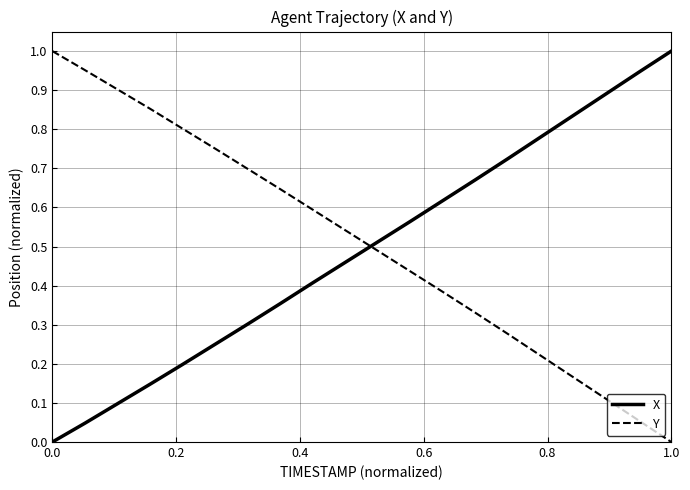

True or false: X and Y cross at least once.

True